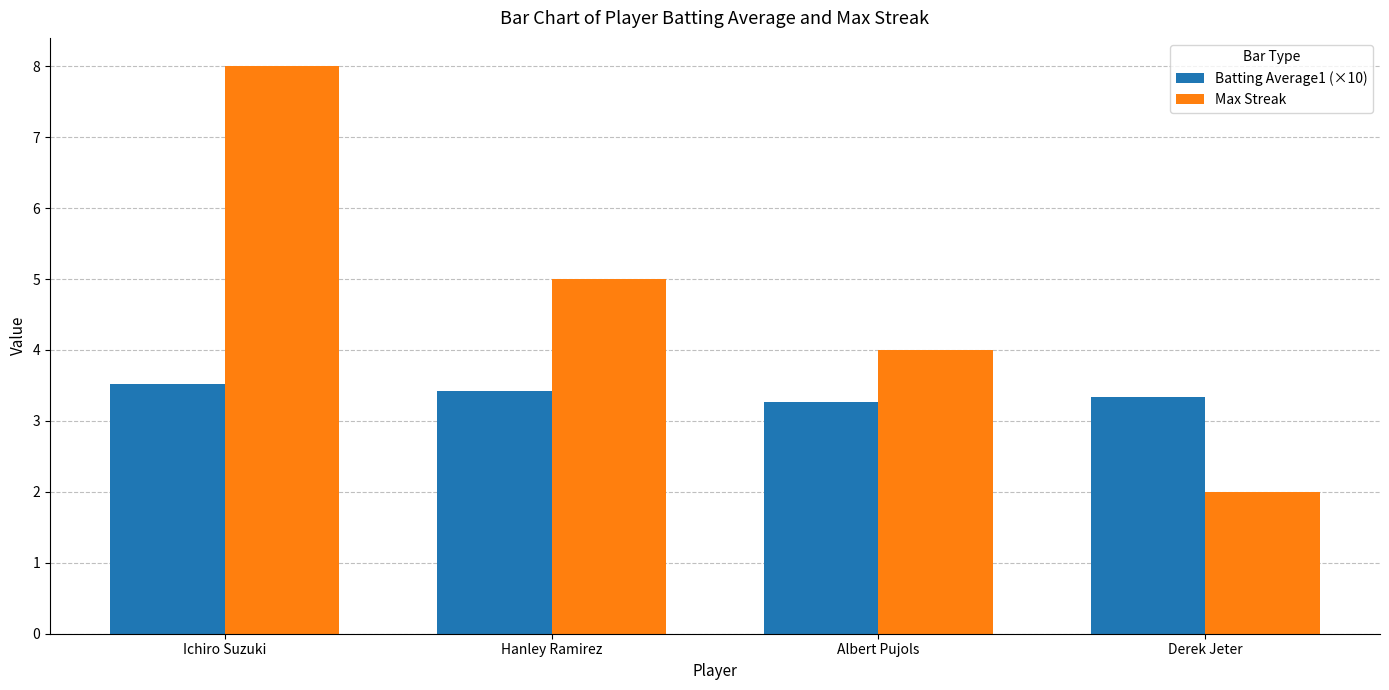

What is the total value across all series at Albert Pujols?

7.3